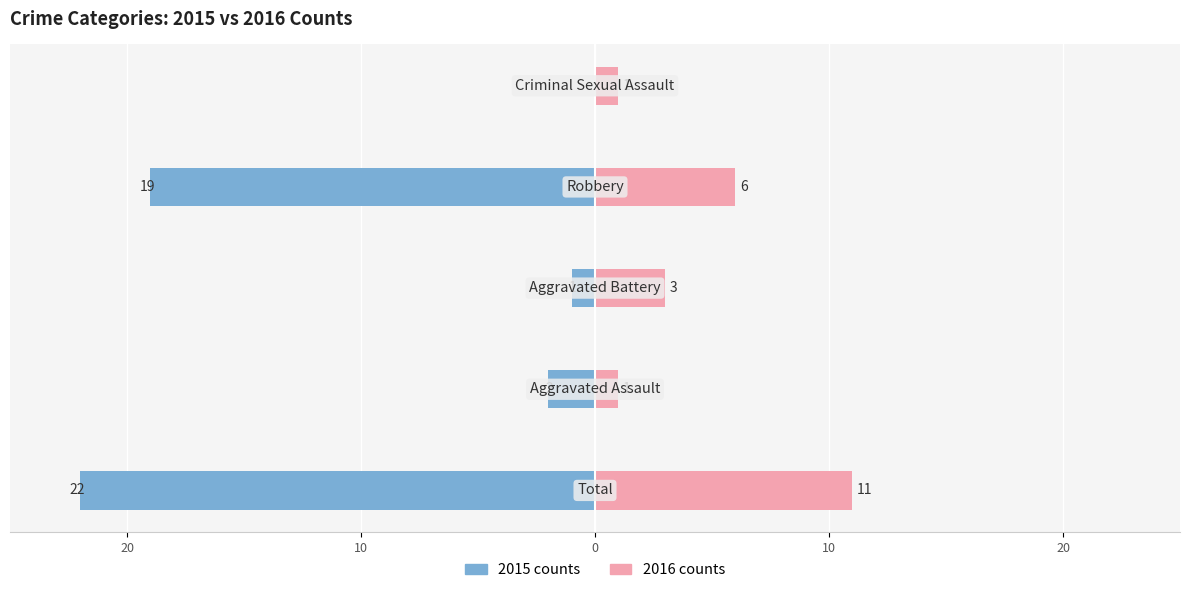

Is it true that 2016 counts equals 1 at 10?

True